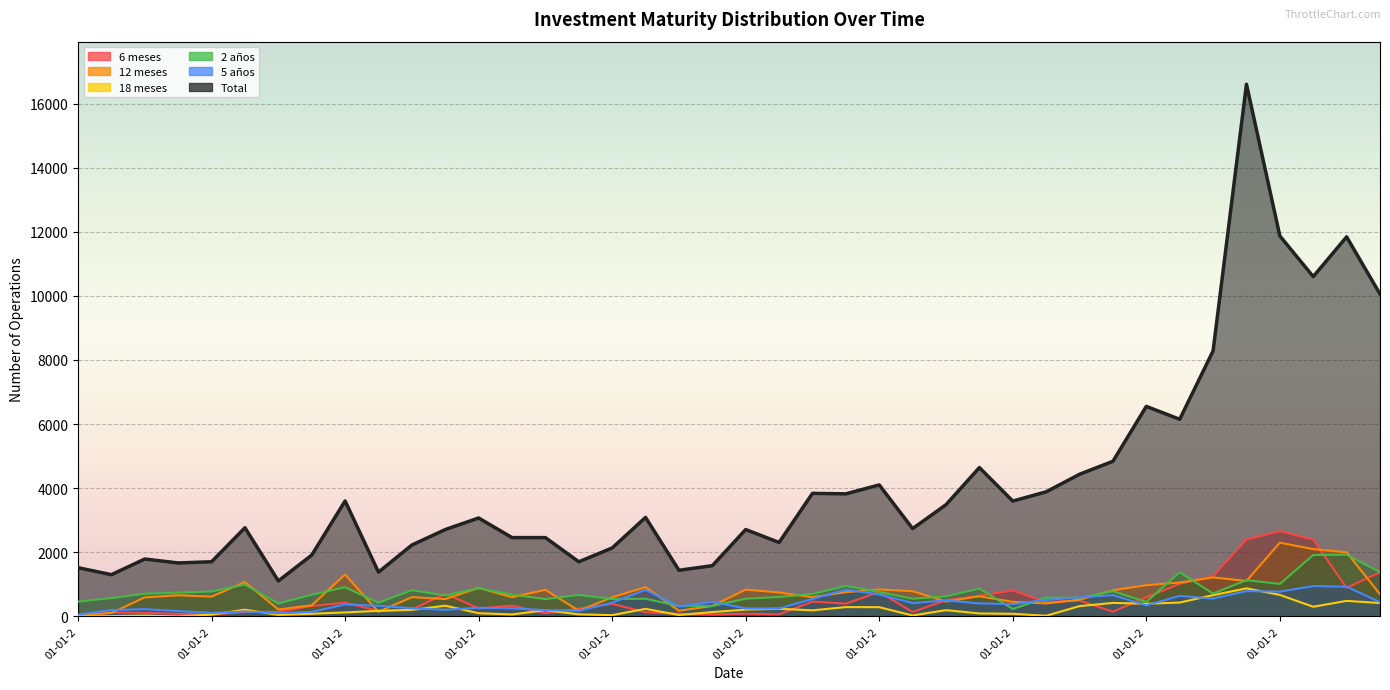

What are all the series names shown in the legend?

6 meses, 12 meses, 18 meses, 2 años, 5 años, Total